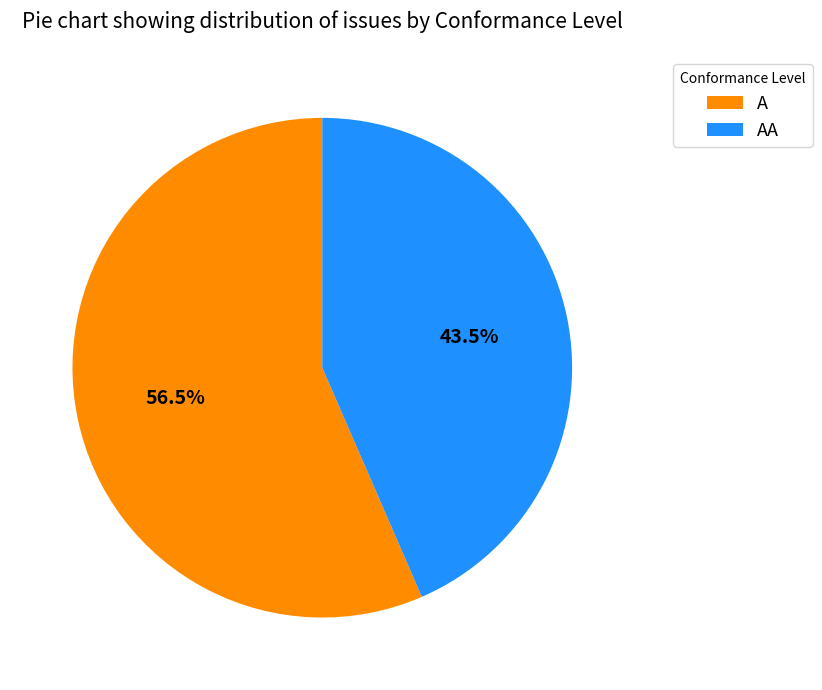

Count the number of slices in the pie.

2